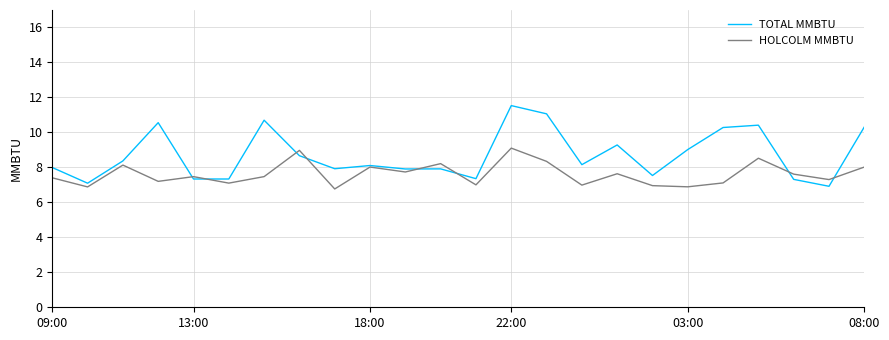

Which series has the largest range (max minus min)?

TOTAL MMBTU